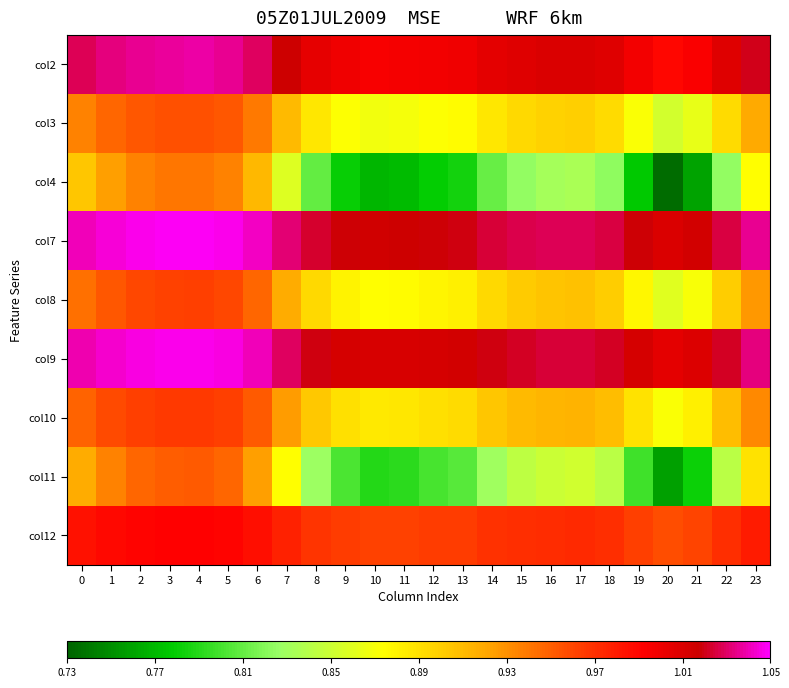

Reading left to right, what are all the values shown in this chart?

col2: 0=1.0	1=1.0	2=1.0	3=1.0	4=1.0	5=1.0	6=1.0	7=1.0	8=1.0	9=1.0	10=1.0	11=1.0	12=1.0	13=1.0	14=1.0	15=1.0	16=1.0	17=1.0	18=1.0	19=1.0	20=1.0	21=1.0	22=1.0	23=1.0
col3: 0=0.9	1=0.9	2=1.0	3=1.0	4=1.0	5=1.0	6=0.9	7=0.9	8=0.9	9=0.9	10=0.9	11=0.9	12=0.9	13=0.9	14=0.9	15=0.9	16=0.9	17=0.9	18=0.9	19=0.9	20=0.9	21=0.9	22=0.9	23=0.9
col4: 0=0.9	1=0.9	2=0.9	3=0.9	4=0.9	5=0.9	6=0.9	7=0.9	8=0.8	9=0.8	10=0.8	11=0.8	12=0.8	13=0.8	14=0.8	15=0.8	16=0.8	17=0.8	18=0.8	19=0.8	20=0.7	21=0.8	22=0.8	23=0.9
col7: 0=1.0	1=1.0	2=1.0	3=1.0	4=1.0	5=1.0	6=1.0	7=1.0	8=1.0	9=1.0	10=1.0	11=1.0	12=1.0	13=1.0	14=1.0	15=1.0	16=1.0	17=1.0	18=1.0	19=1.0	20=1.0	21=1.0	22=1.0	23=1.0
col8: 0=0.9	1=1.0	2=1.0	3=1.0	4=1.0	5=1.0	6=0.9	7=0.9	8=0.9	9=0.9	10=0.9	11=0.9	12=0.9	13=0.9	14=0.9	15=0.9	16=0.9	17=0.9	18=0.9	19=0.9	20=0.9	21=0.9	22=0.9	23=0.9
col9: 0=1.0	1=1.0	2=1.0	3=1.0	4=1.0	5=1.0	6=1.0	7=1.0	8=1.0	9=1.0	10=1.0	11=1.0	12=1.0	13=1.0	14=1.0	15=1.0	16=1.0	17=1.0	18=1.0	19=1.0	20=1.0	21=1.0	22=1.0	23=1.0
col10: 0=0.9	1=1.0	2=1.0	3=1.0	4=1.0	5=1.0	6=1.0	7=0.9	8=0.9	9=0.9	10=0.9	11=0.9	12=0.9	13=0.9	14=0.9	15=0.9	16=0.9	17=0.9	18=0.9	19=0.9	20=0.9	21=0.9	22=0.9	23=0.9
col11: 0=0.9	1=0.9	2=0.9	3=1.0	4=1.0	5=0.9	6=0.9	7=0.9	8=0.8	9=0.8	10=0.8	11=0.8	12=0.8	13=0.8	14=0.8	15=0.8	16=0.8	17=0.9	18=0.8	19=0.8	20=0.8	21=0.8	22=0.8	23=0.9
col12: 0=1.0	1=1.0	2=1.0	3=1.0	4=1.0	5=1.0	6=1.0	7=1.0	8=1.0	9=1.0	10=1.0	11=1.0	12=1.0	13=1.0	14=1.0	15=1.0	16=1.0	17=1.0	18=1.0	19=1.0	20=1.0	21=1.0	22=1.0	23=1.0